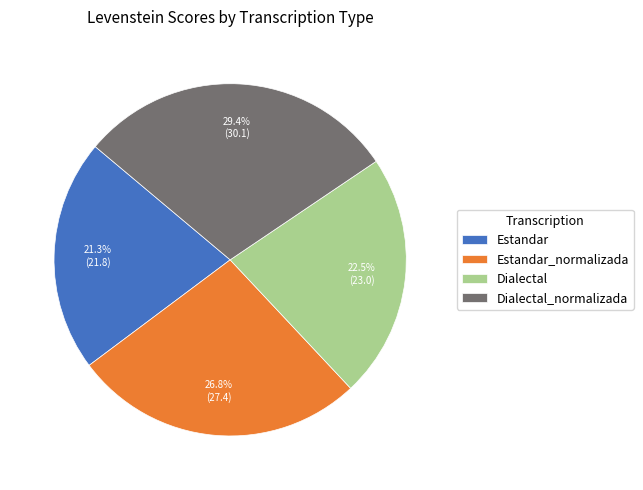

Combined, what portion of the pie is Estandar and Dialectal?

43.8%